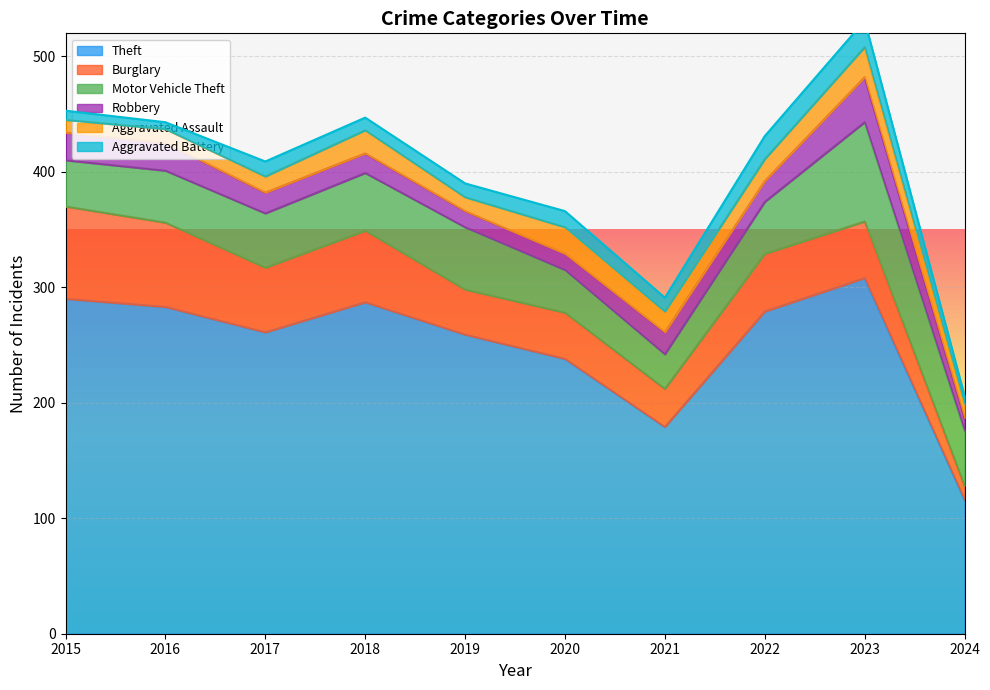

What is the difference between the second highest and minimum values in the Theft series?

174